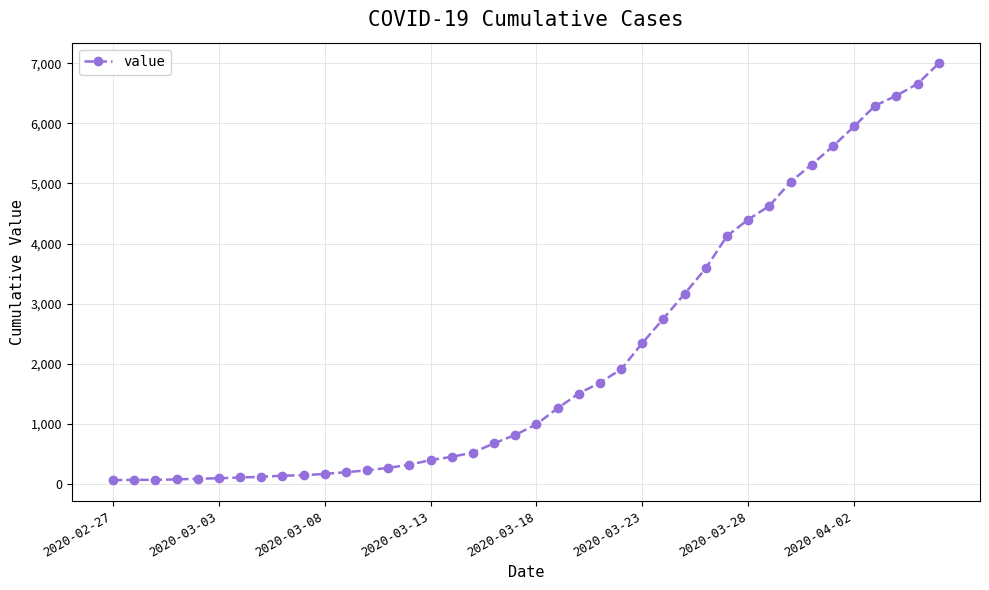

What is the maximum value shown in the chart?

6995